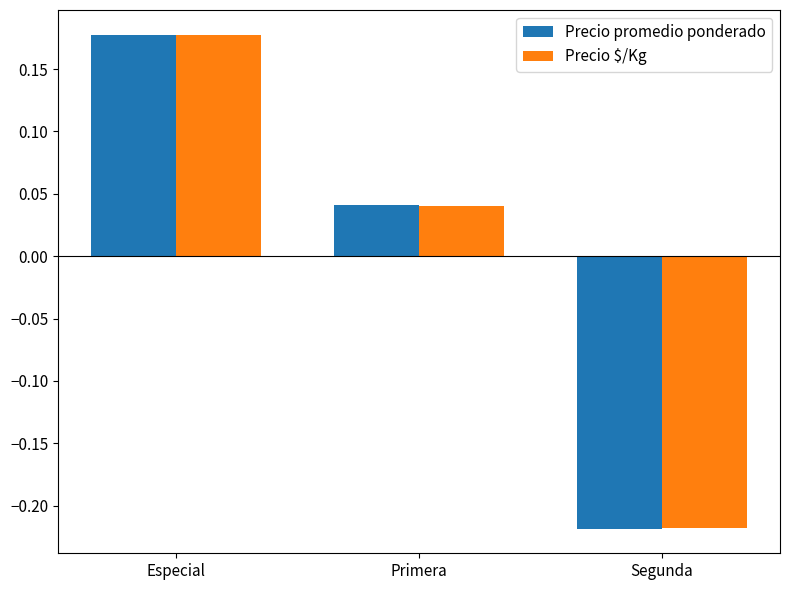

At how many categories does at least one series exceed 0?

2